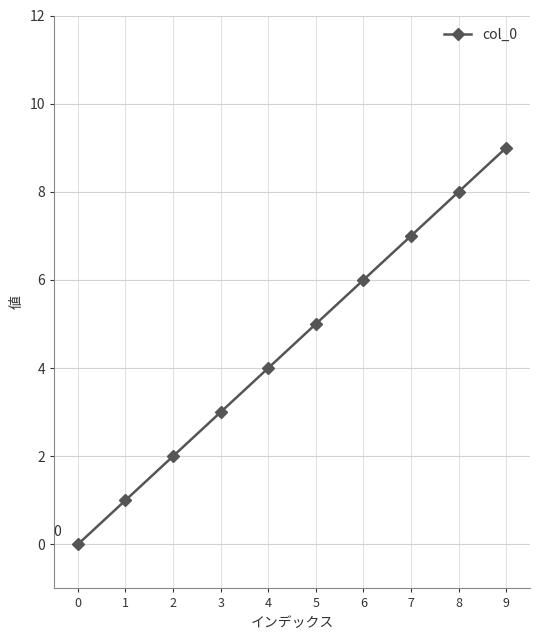

Where is the data nearest to the value 4?

4